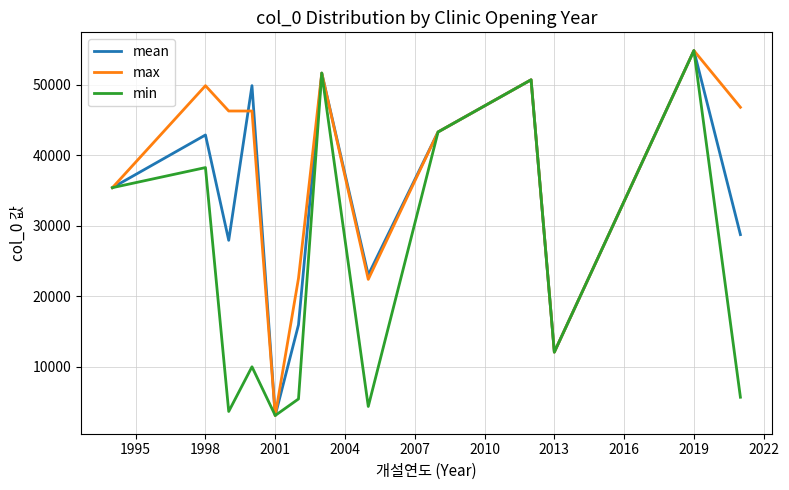

Does the chart have visible grid lines?

Yes